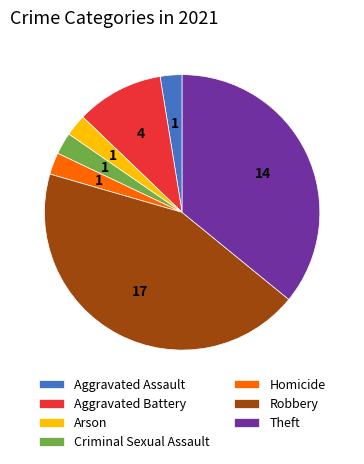

How many slices are in this pie chart?

7